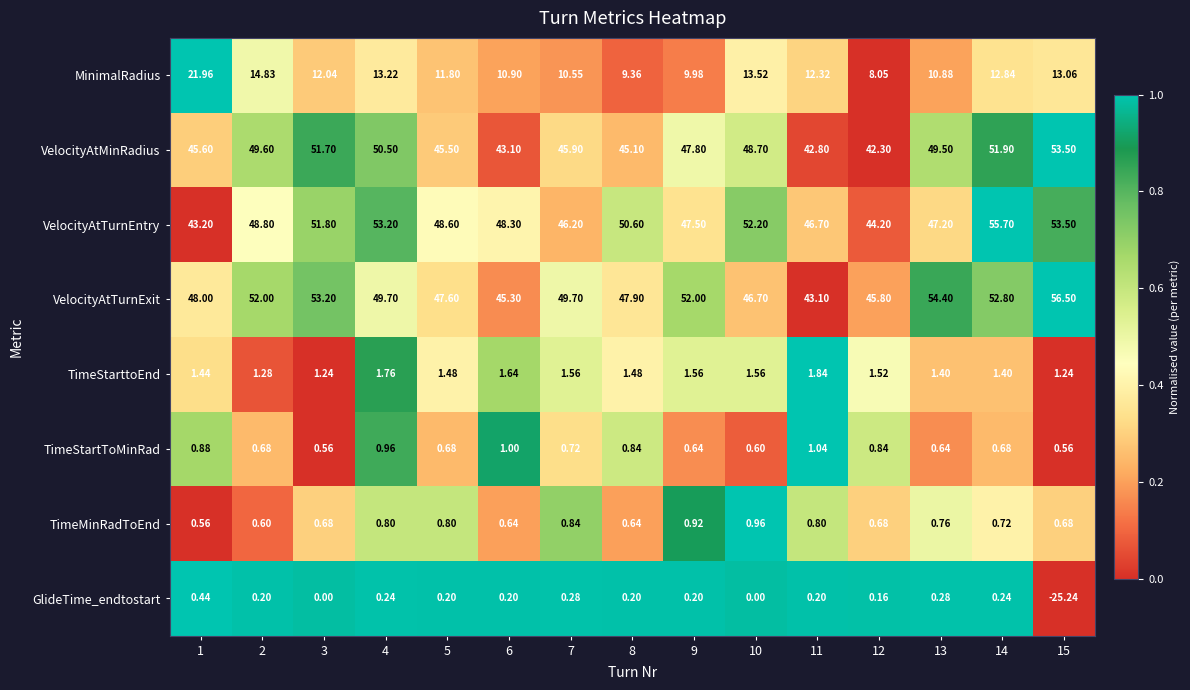

Rank the series by their maximum value, from highest to lowest.

VelocityAtTurnExit, VelocityAtTurnEntry, VelocityAtMinRadius, MinimalRadius, TimeStarttoEnd, TimeStartToMinRad, TimeMinRadToEnd, GlideTime_endtostart